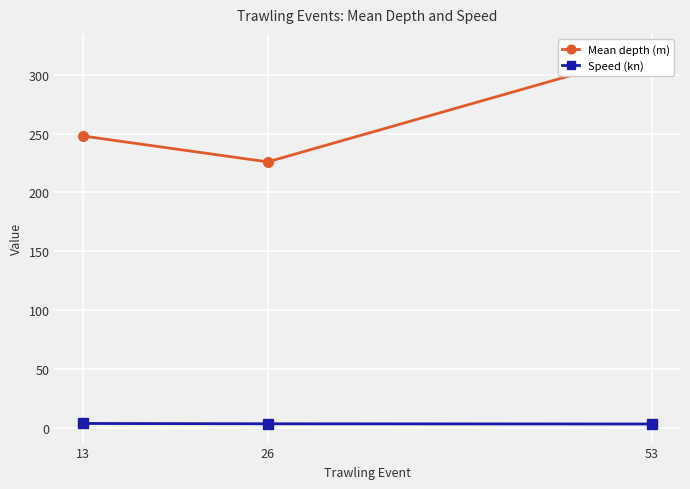

Reading right to left, extract all data points from this chart.

Mean depth (m): 53=319.0	26=226.0	13=248.0
Speed (kn): 53=3.2	26=3.4	13=3.6